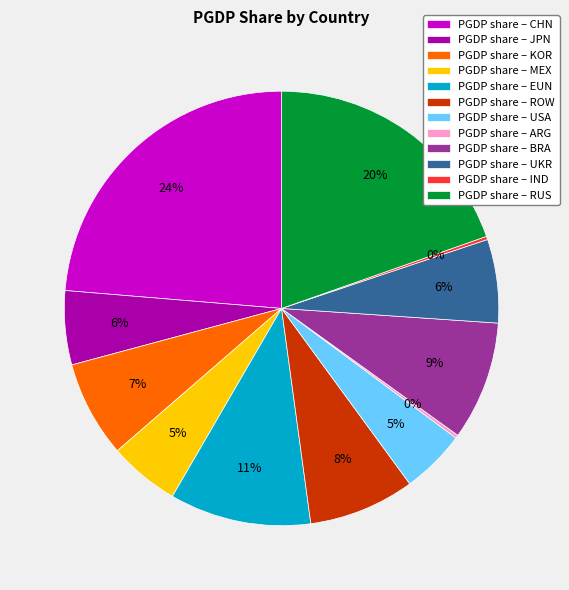

Is there a majority slice in this chart?

No